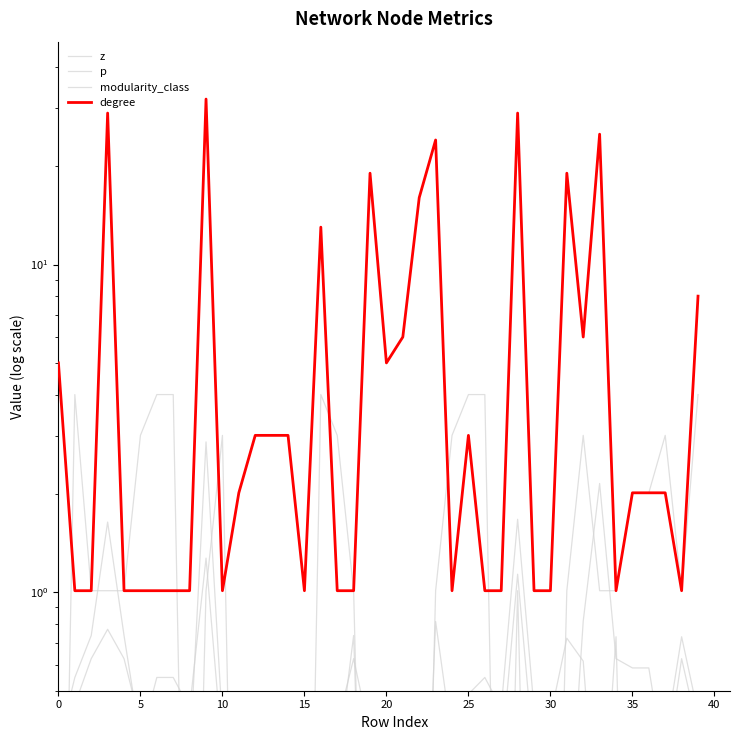

Is the value of z at 14 greater than the value of degree at 19?

No